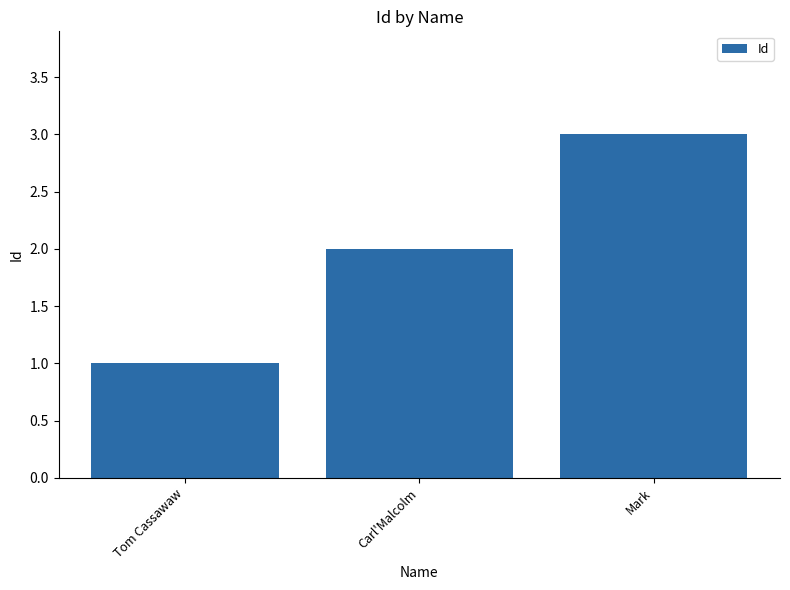

Where is the data nearest to the value 2?

Carl'Malcolm